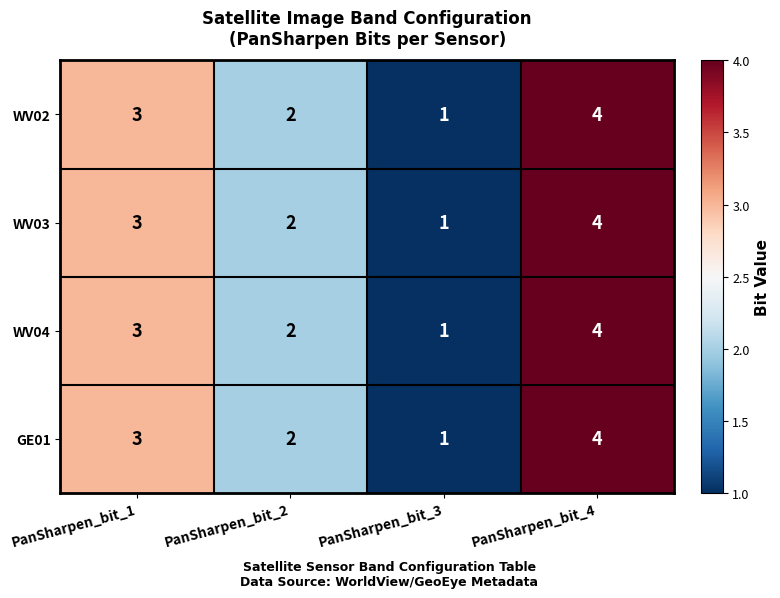

How many categories are shown in the chart?

4